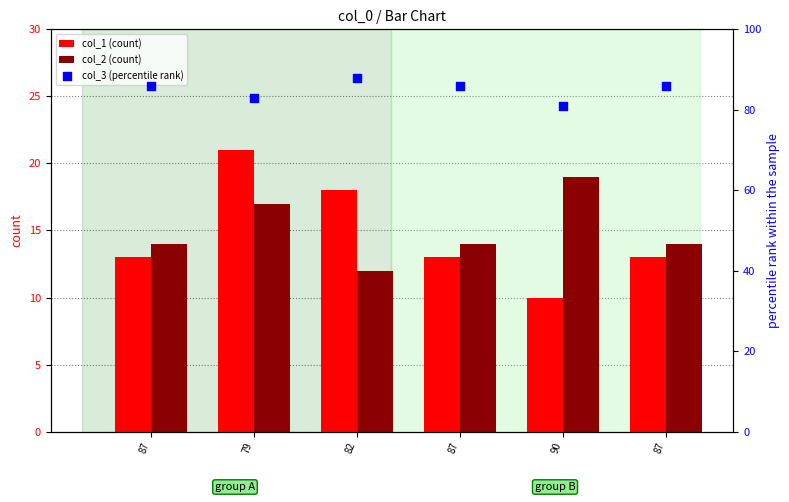

What is the total value across all series at 87?

113